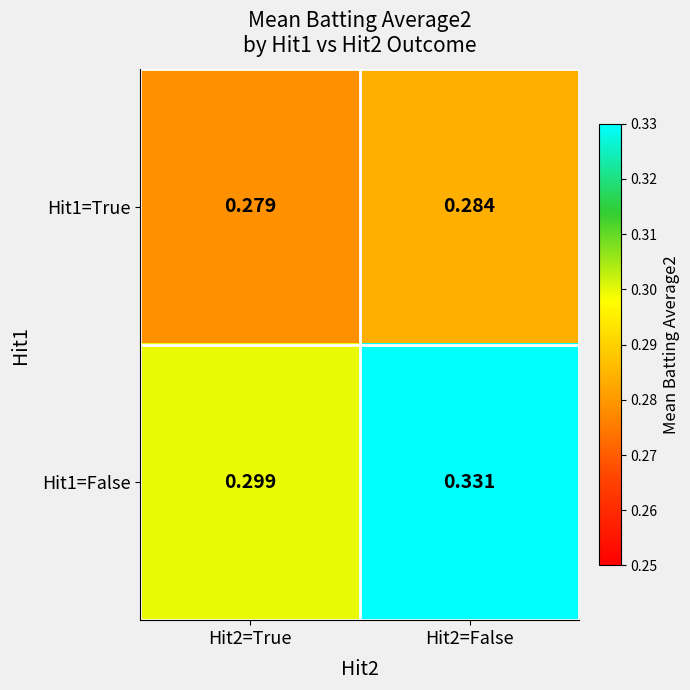

Is the value of Hit1=False at Hit2=False greater than the value of Hit1=True at Hit2=False?

Yes